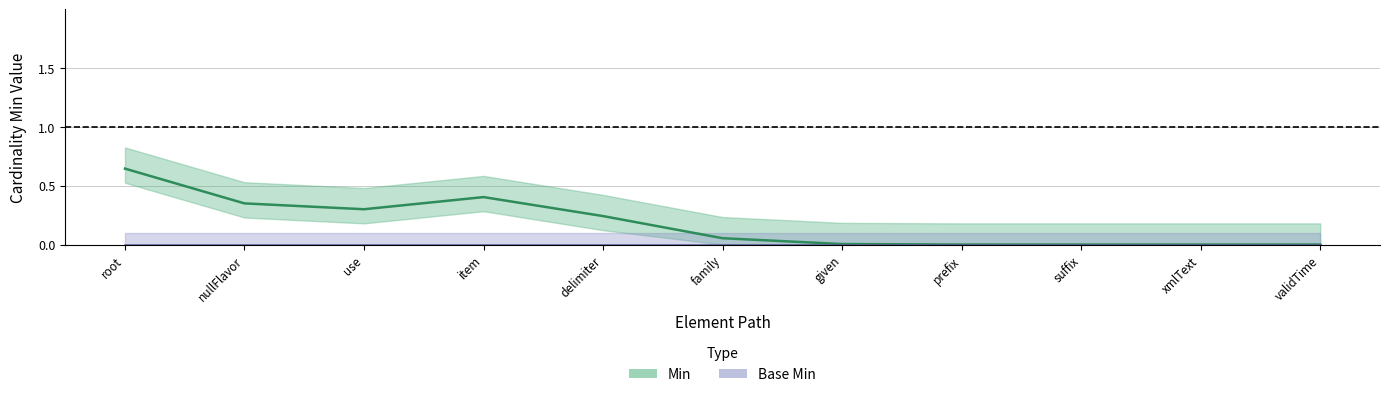

Does the chart display data point markers on the line(s)?

No